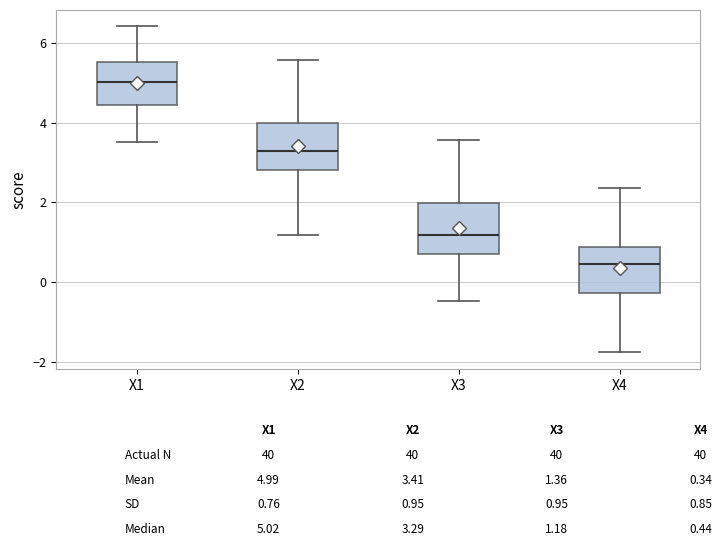

Where does the upper whisker of the box for X2 end on the y-axis? The values are not printed on the chart, so give them approximately, as read against the axis.

5.6